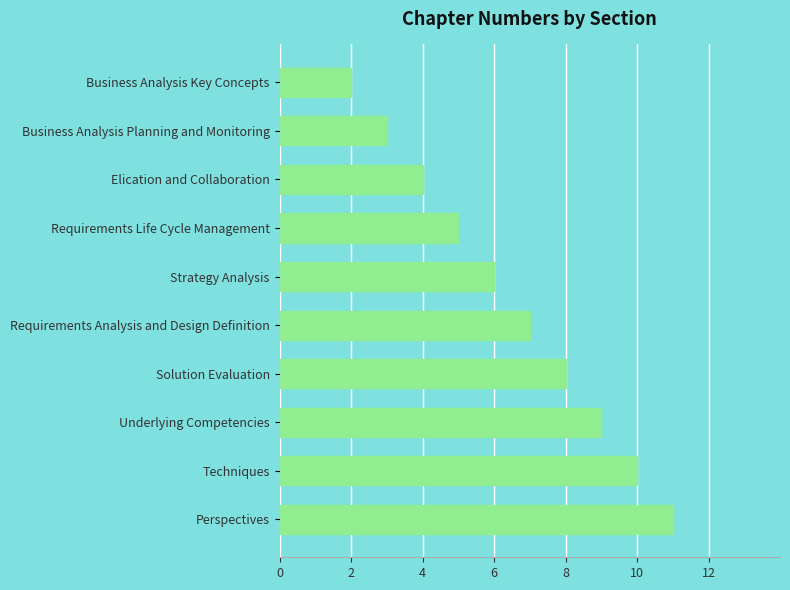

What is the difference between the maximum and minimum values?

9